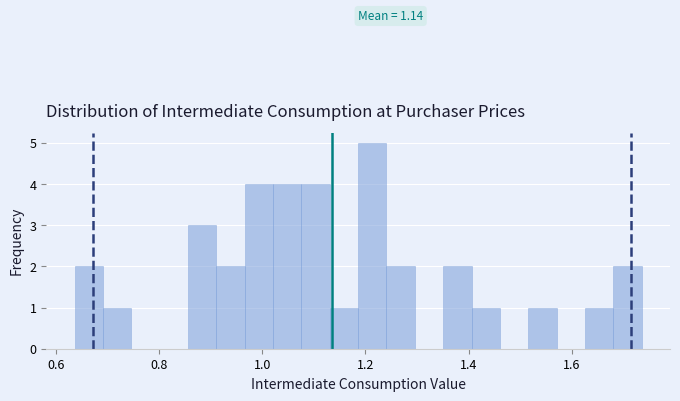

Around what value on the x-axis is the tallest bar? Give the approximate position of its centre, as read against the axis.

1.22